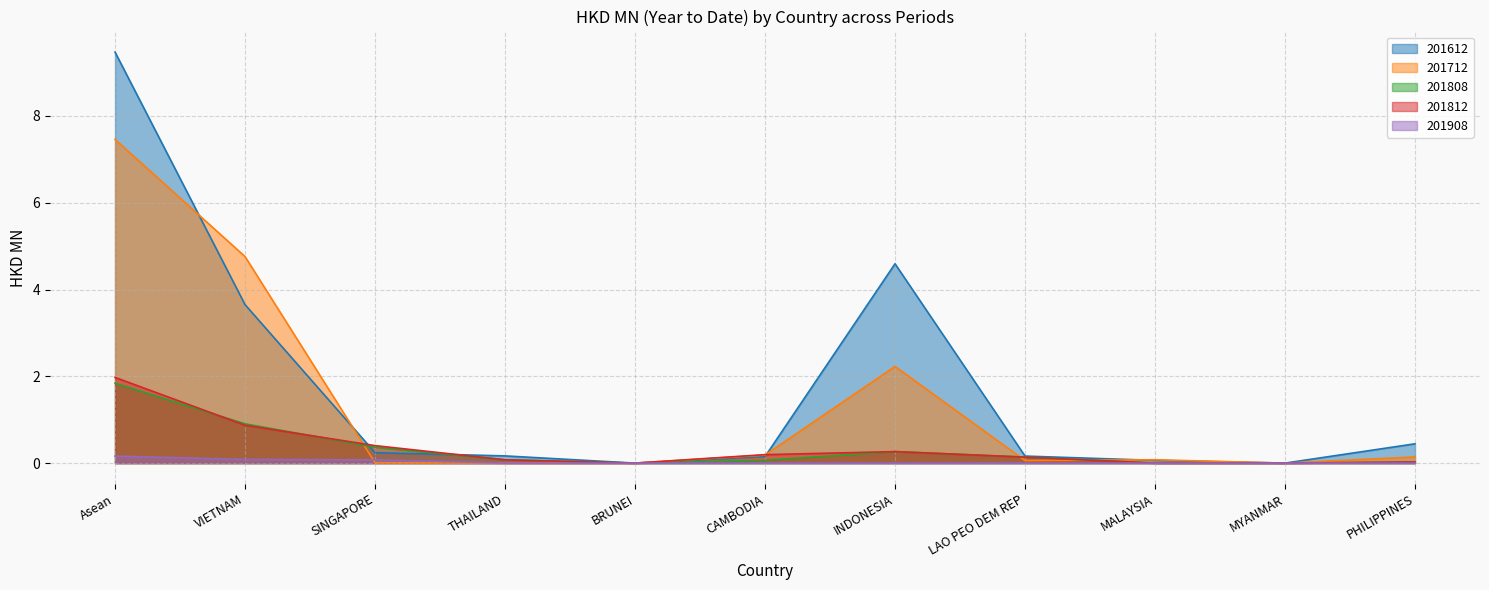

At how many categories does at least one series exceed 0?

9